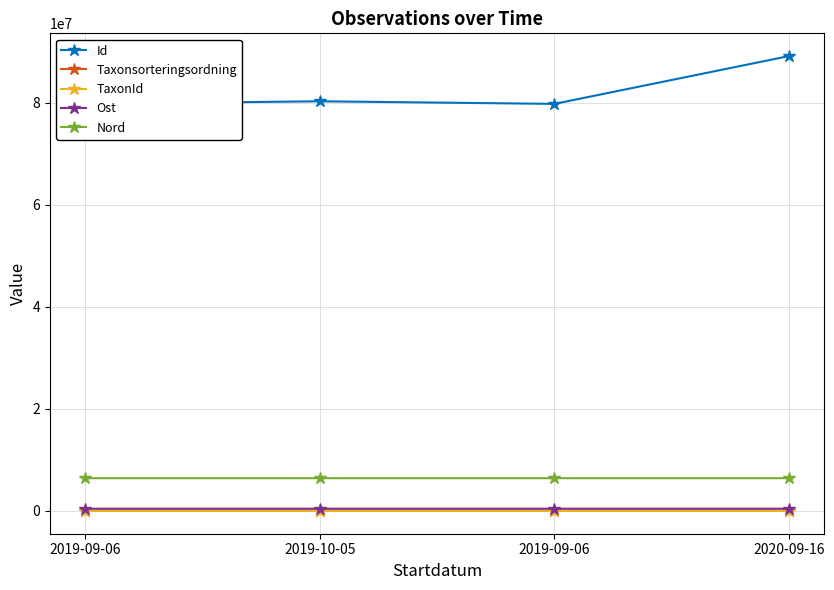

At which category does Nord reach its first local peak?

2019-10-05